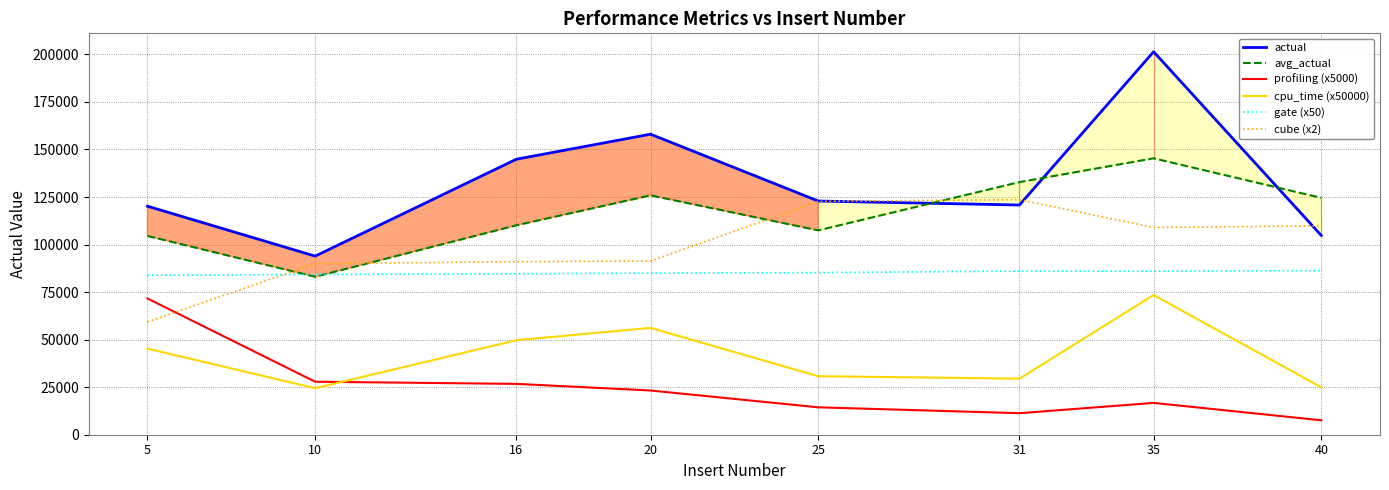

Is it true that actual equals 23817.9 at 40?

False